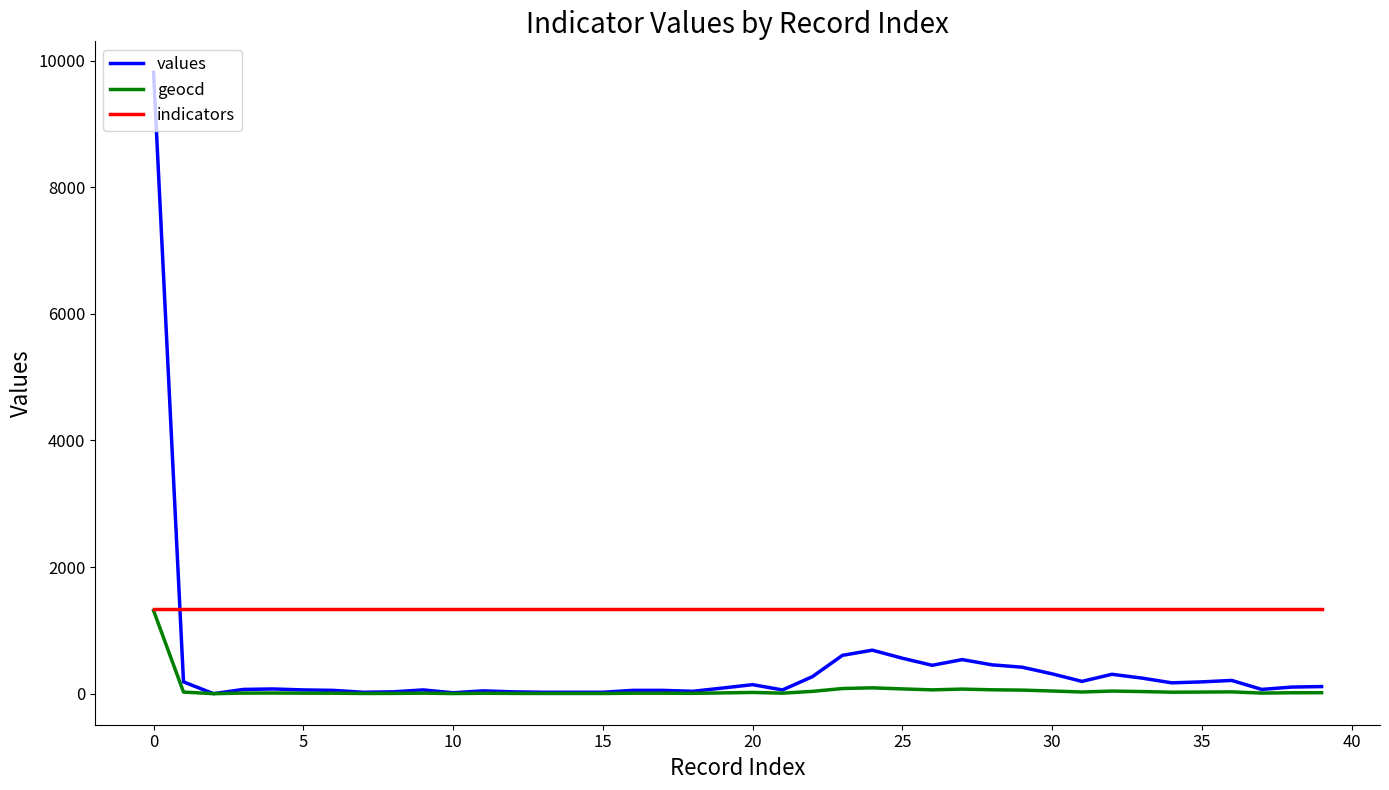

What are all the series names shown in the legend?

values, geocd, indicators